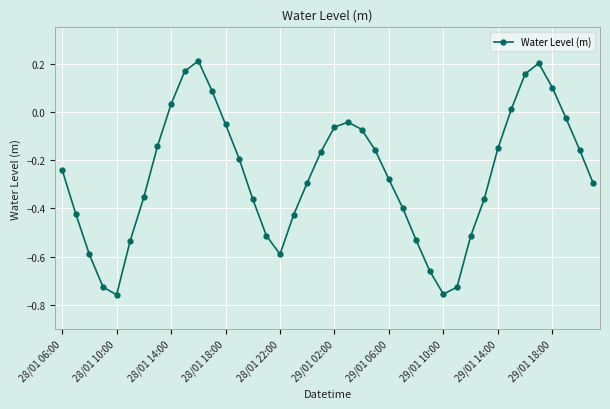

What is the sum of all values?

-10.6